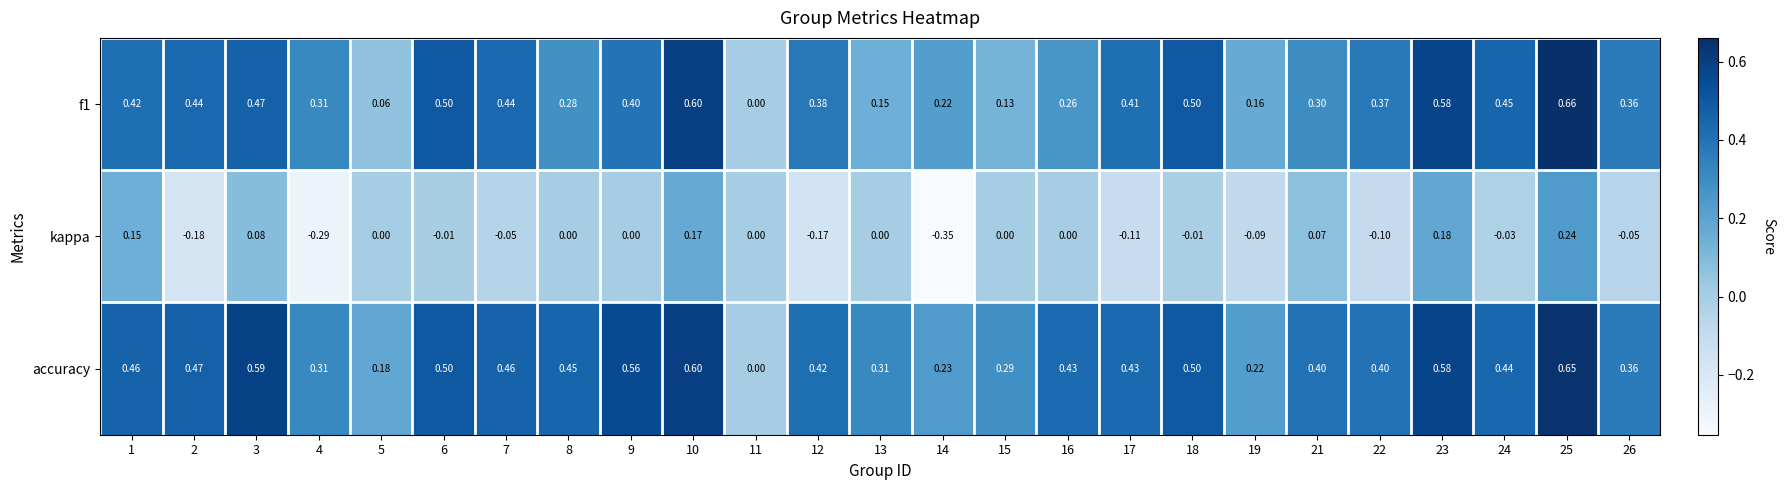

Which series changed the most between 5 and 14?

kappa